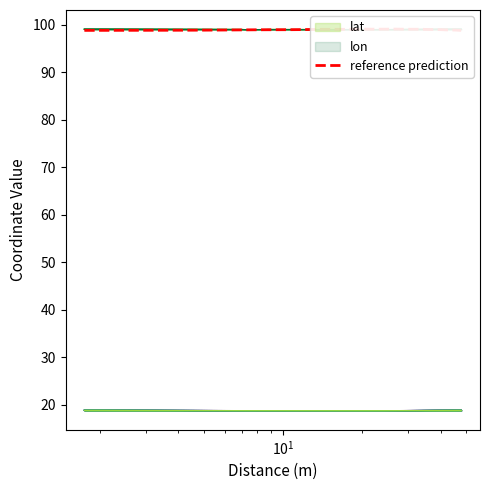

How many interior local peaks does the lon series have?

1